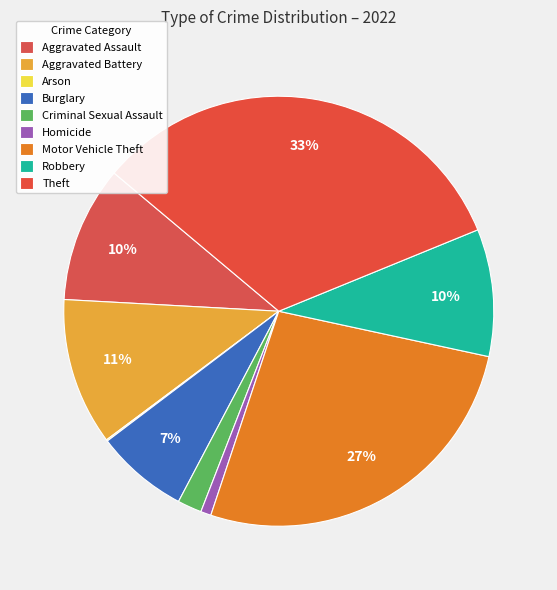

Is Robbery the majority of the pie?

No